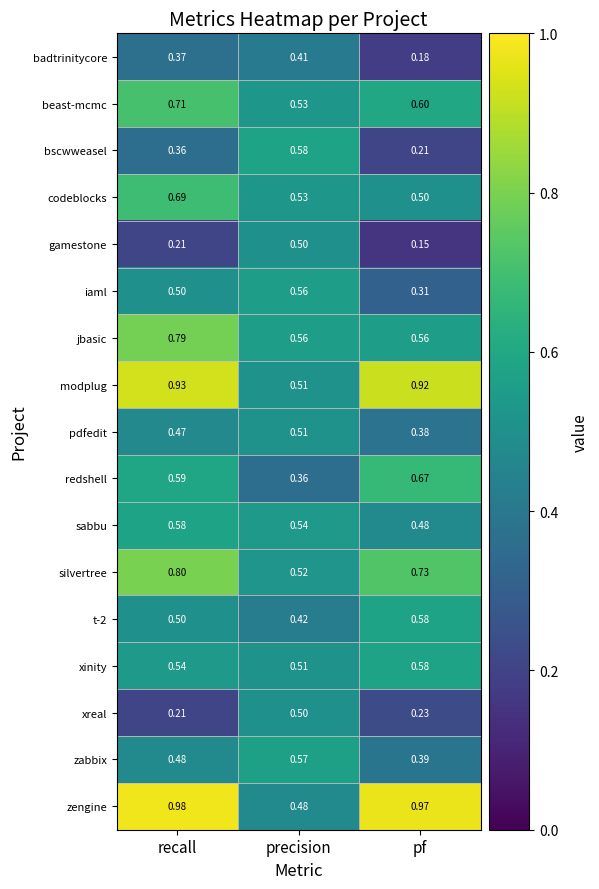

At which label is badtrinitycore closest to 0?

pf